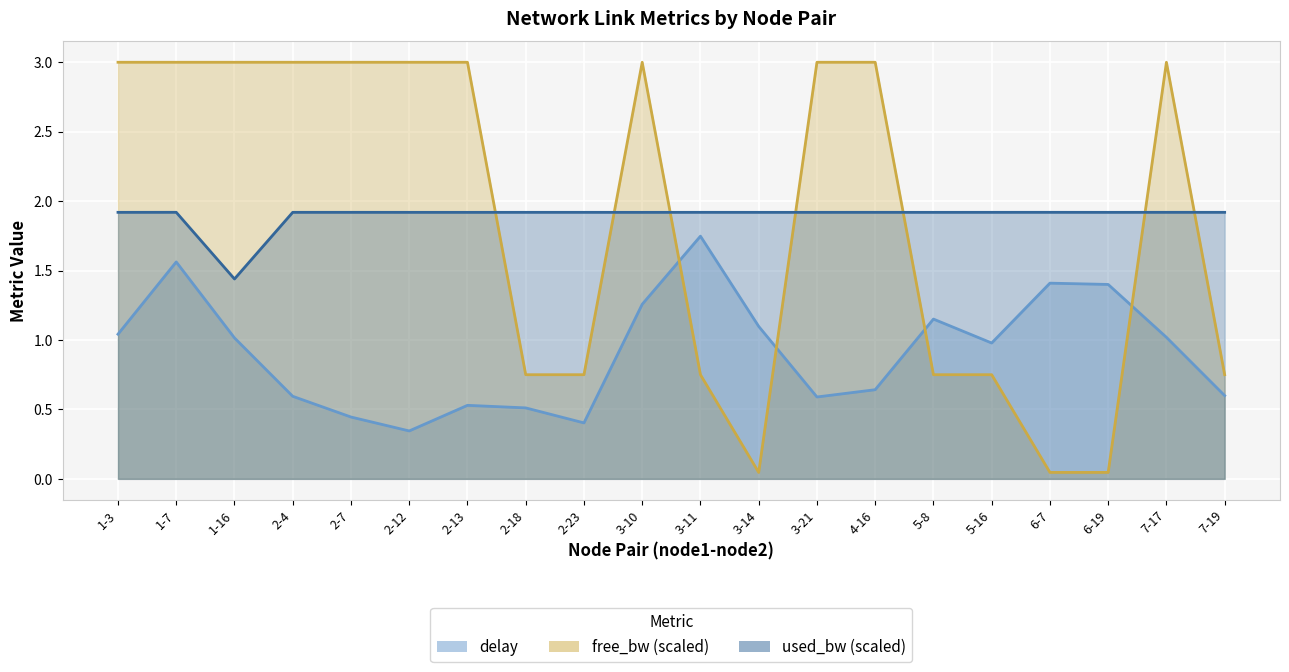

True or false: delay has more than 1 points higher than both neighbors.

True